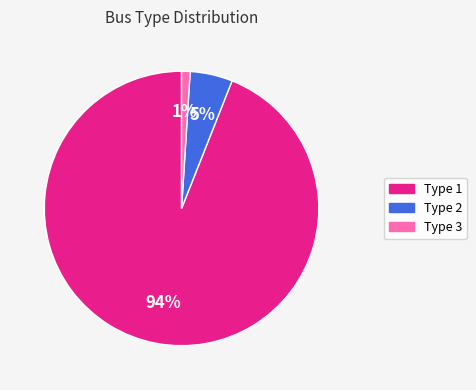

To the nearest percent, what is the difference between the largest and smallest slice percentages?

93%